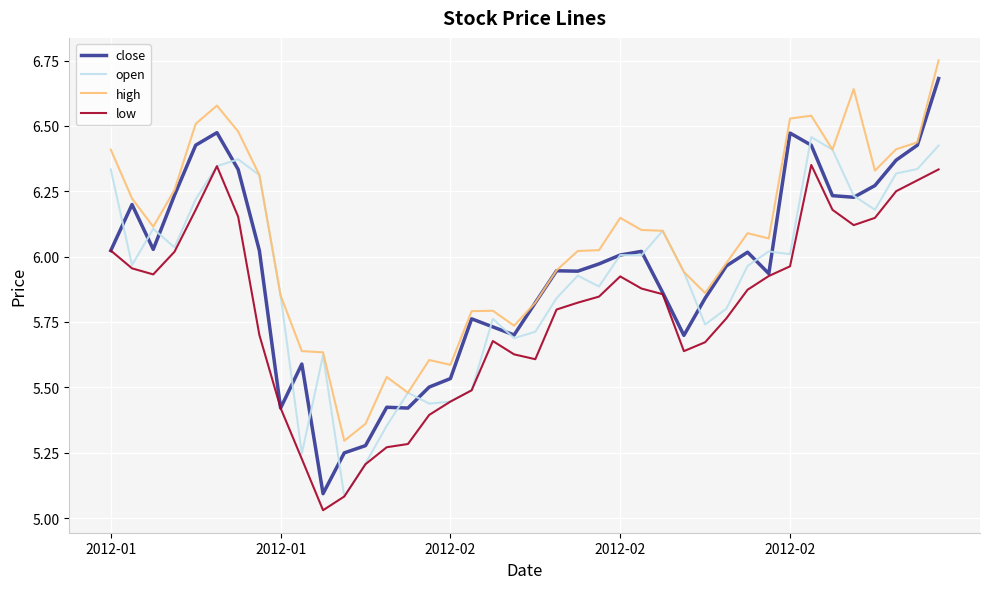

Which series has the largest range (max minus min)?

close